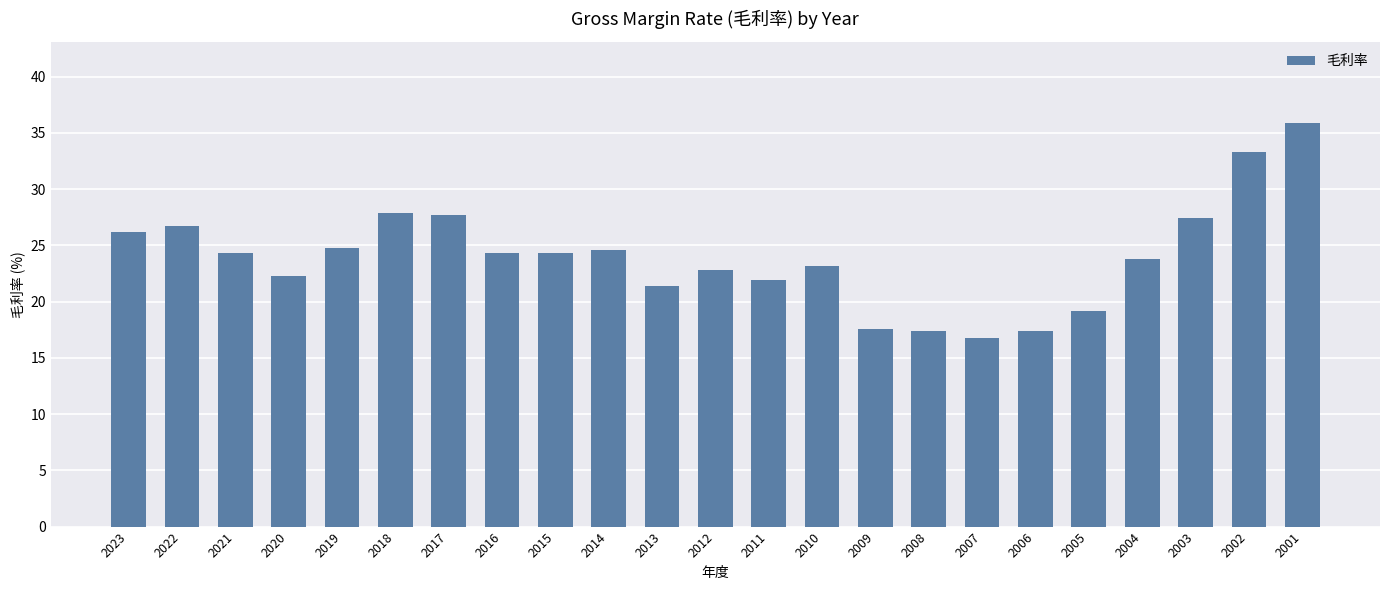

What is the value of the 7th bar from the left?

27.7